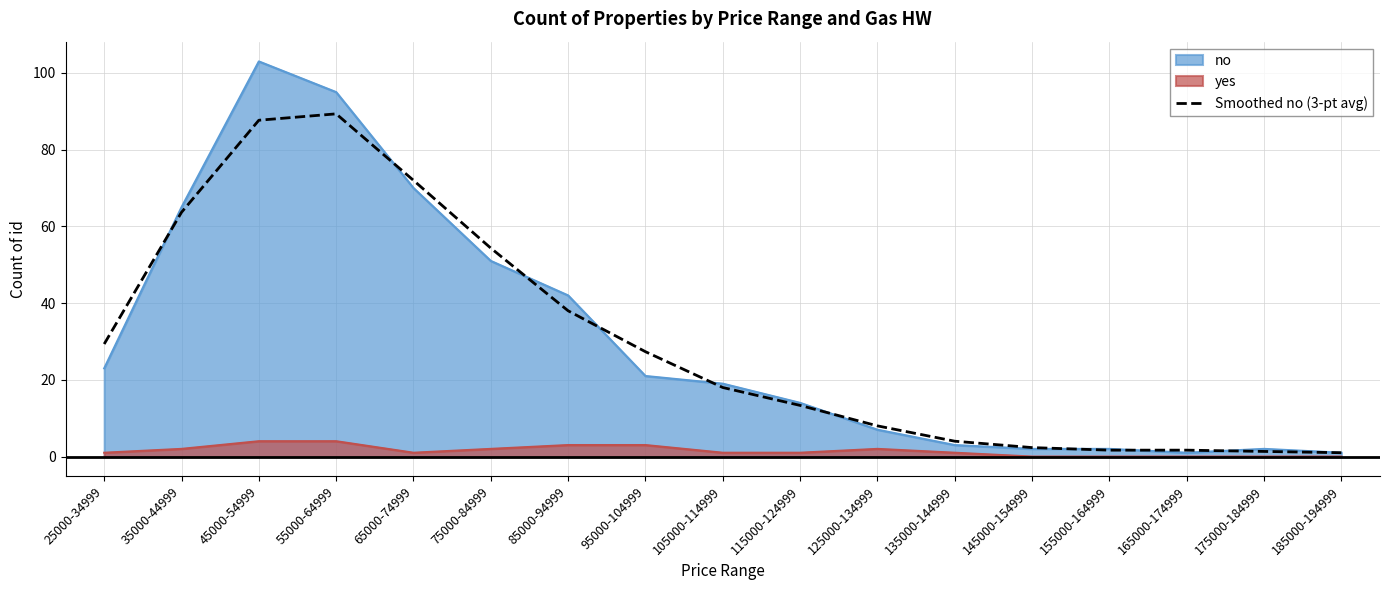

Which series has the widest spread of values?

no